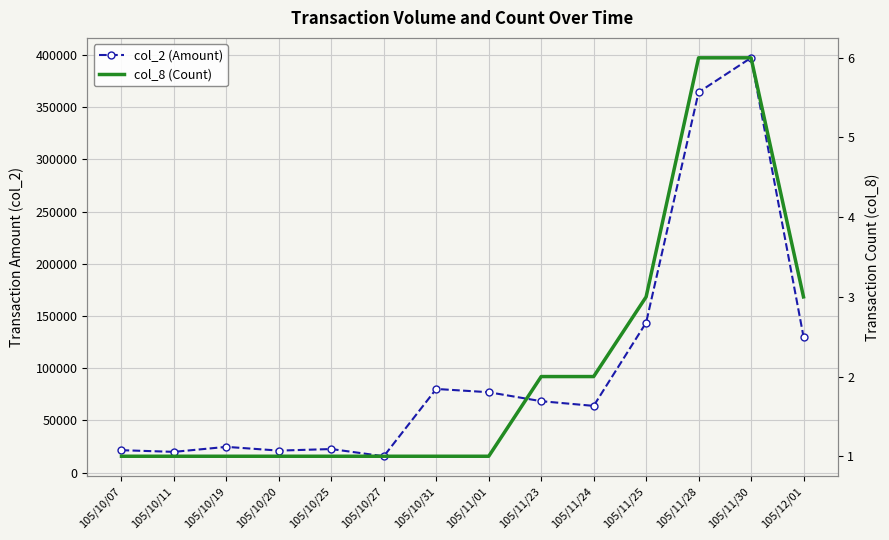

What is the label of the 7th point from the right?

105/11/01